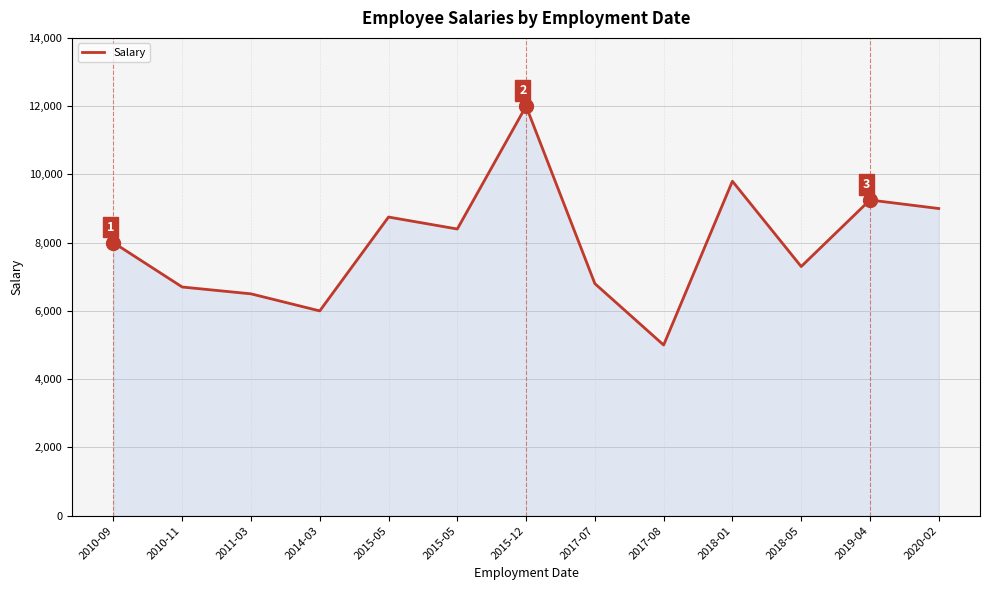

What is the difference between the values at 2014-03 and 2011-03?

500